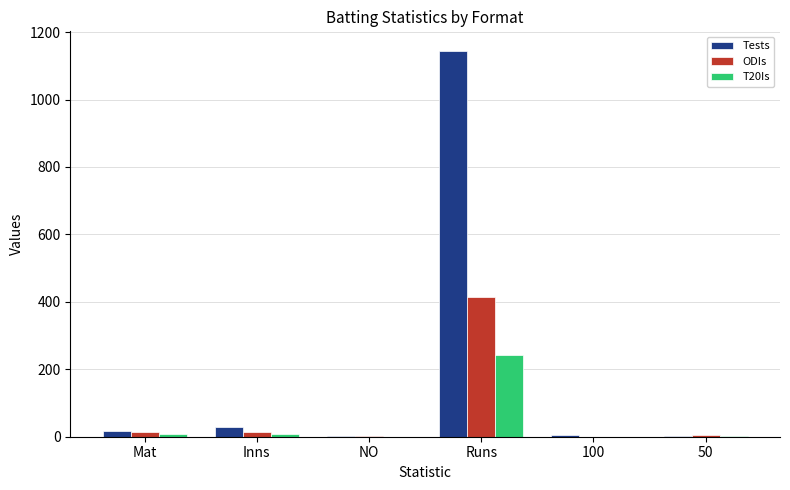

The ODIs series shows 166 at 100. True or false?

False